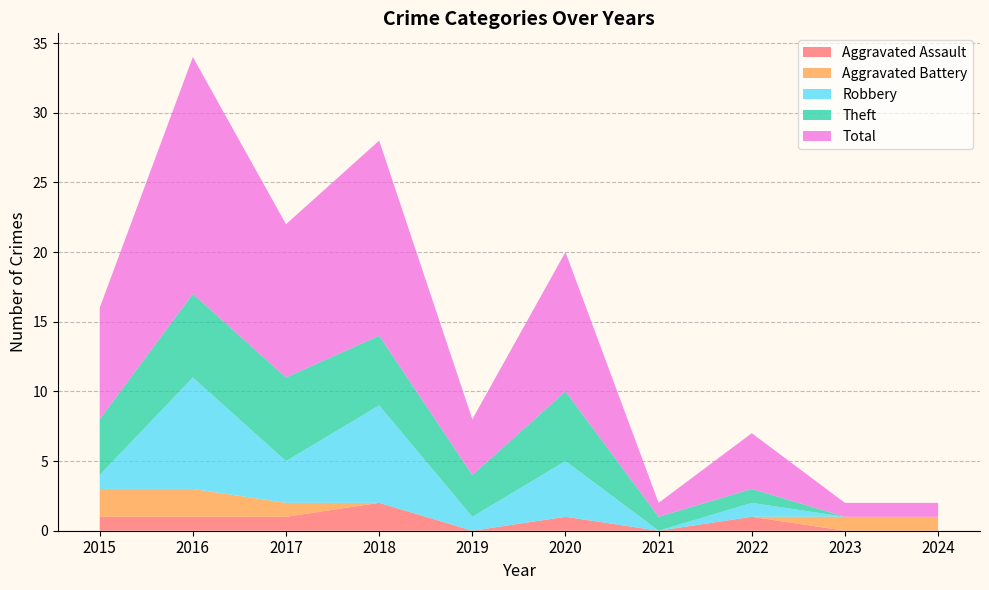

Reading left to right, transcribe all the data shown in this chart.

Aggravated Assault: 2015=1	2016=1	2017=1	2018=2	2019=0	2020=1	2021=0	2022=1	2023=0	2024=0
Aggravated Battery: 2015=2	2016=2	2017=1	2018=0	2019=0	2020=0	2021=0	2022=0	2023=1	2024=1
Robbery: 2015=1	2016=8	2017=3	2018=7	2019=1	2020=4	2021=0	2022=1	2023=0	2024=0
Theft: 2015=4	2016=6	2017=6	2018=5	2019=3	2020=5	2021=1	2022=1	2023=0	2024=0
Total: 2015=8	2016=17	2017=11	2018=14	2019=4	2020=10	2021=1	2022=4	2023=1	2024=1